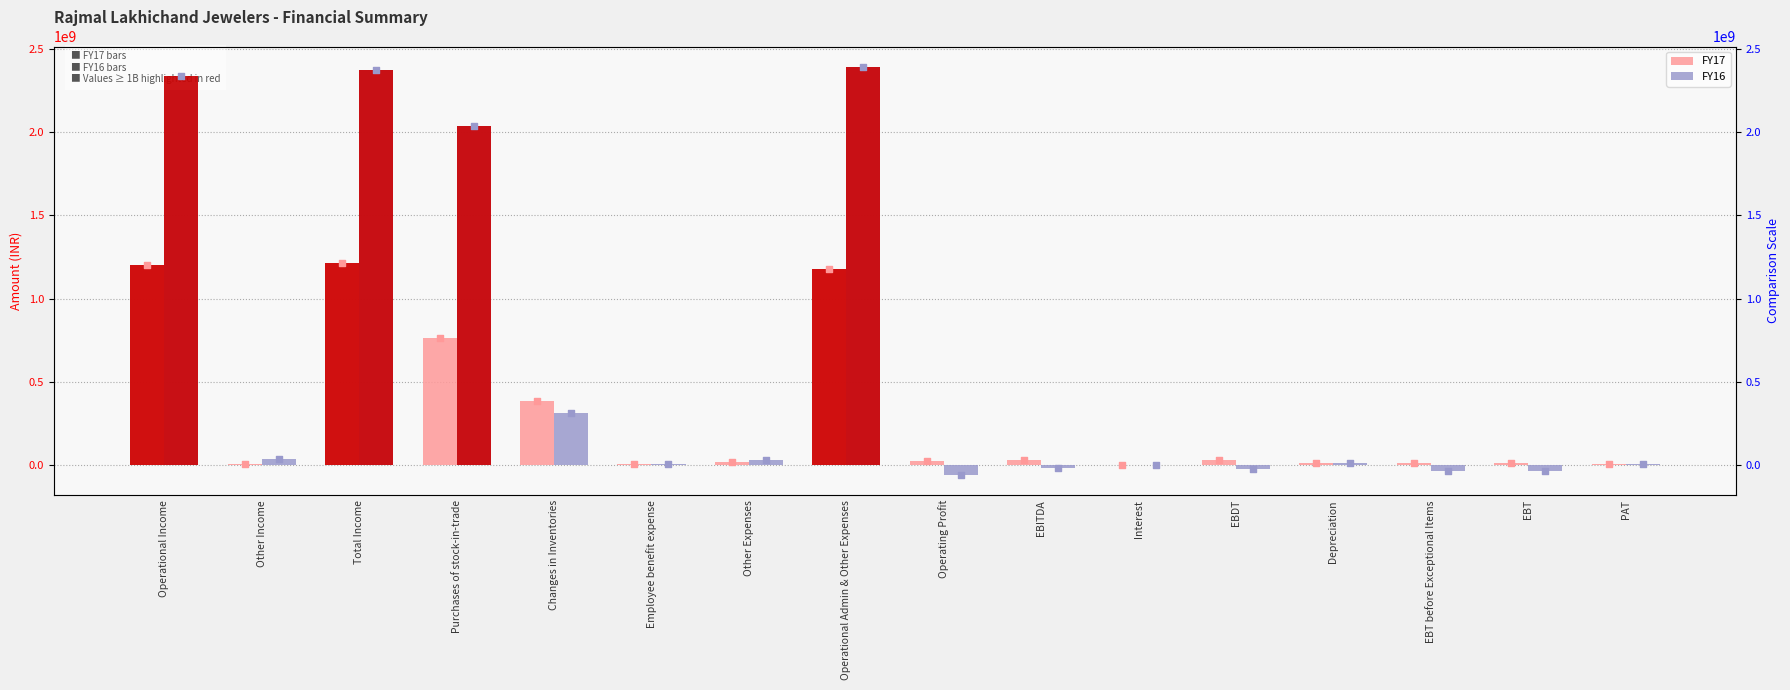

What is the total value across all series at EBITDA?

16883595